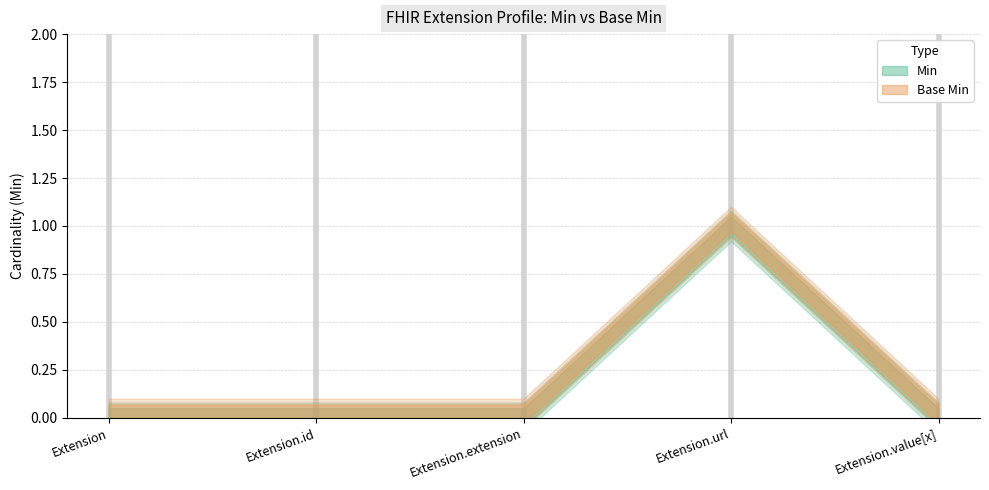

Between Extension.url and Extension, which is larger?

Extension.url